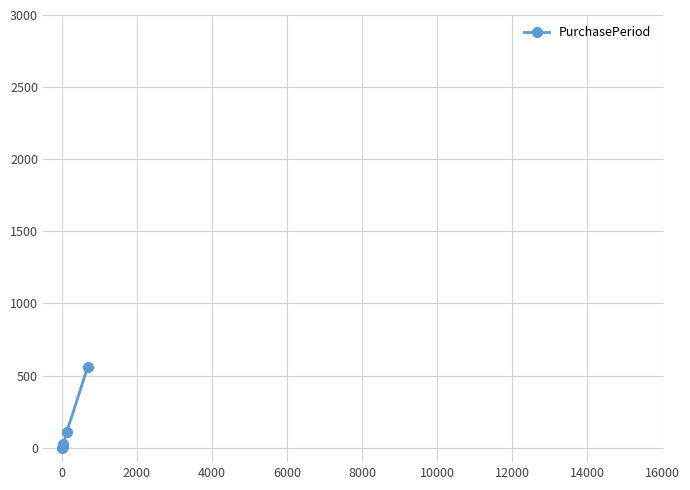

What is the greatest value displayed?

559